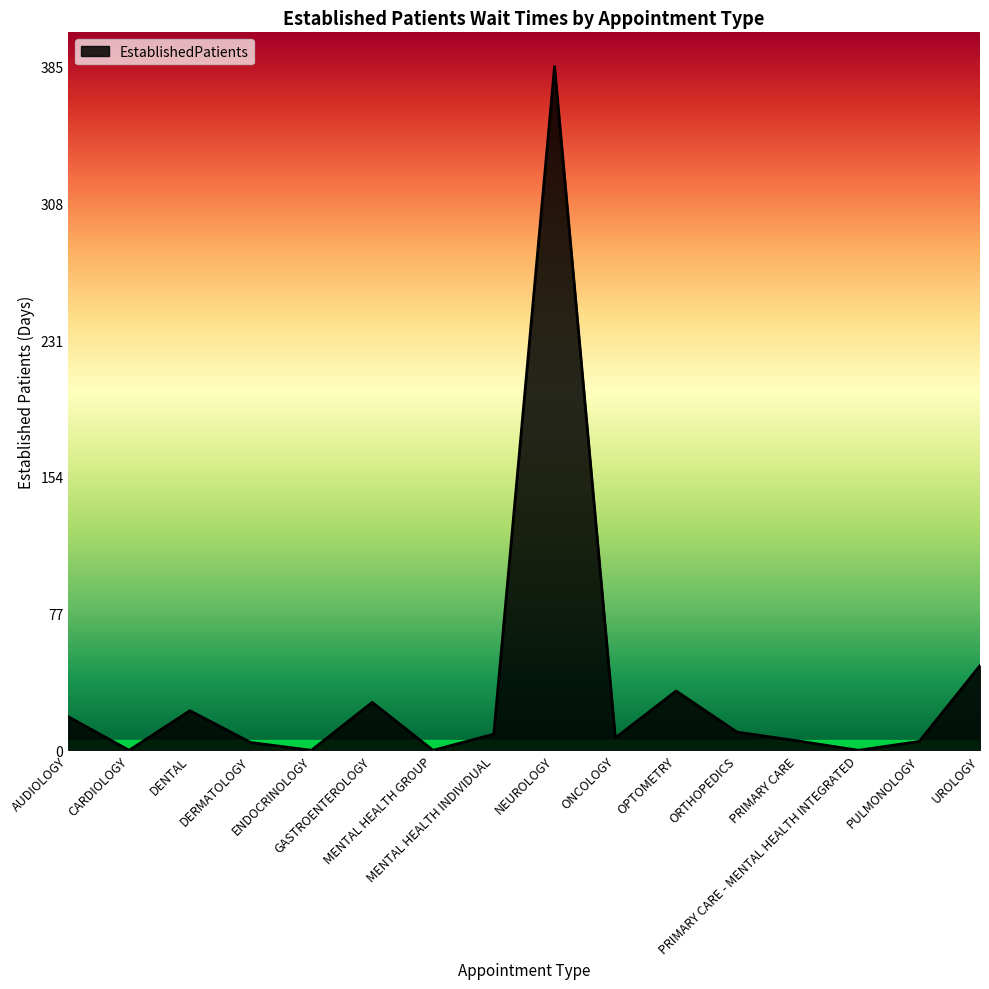

Between MENTAL HEALTH GROUP and PULMONOLOGY, which is larger?

PULMONOLOGY